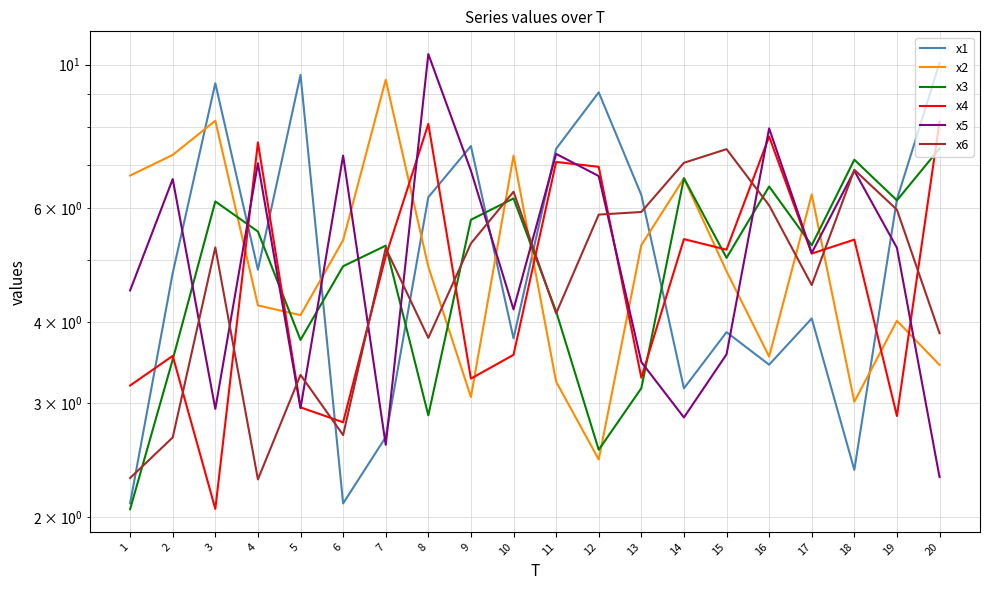

What is the average value of the x1 series?

5.4